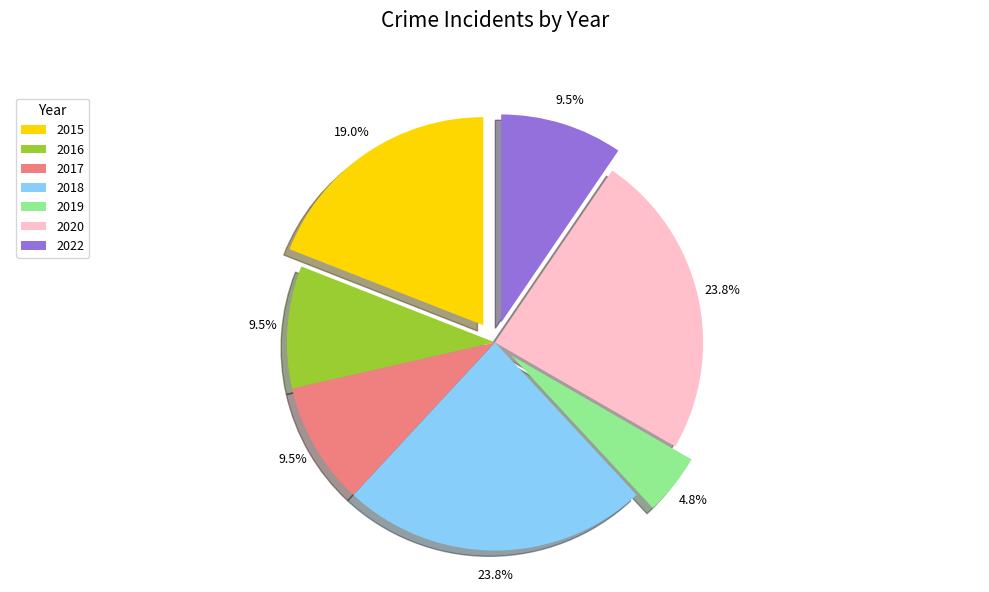

What is the smallest slice in the pie chart?

2019